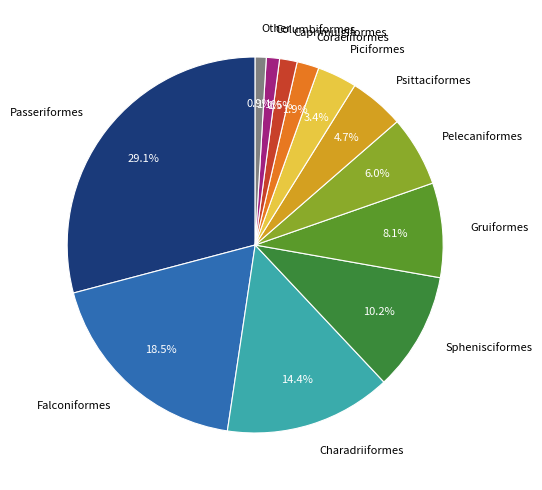

To the nearest percent, what portion does Psittaciformes represent?

5%